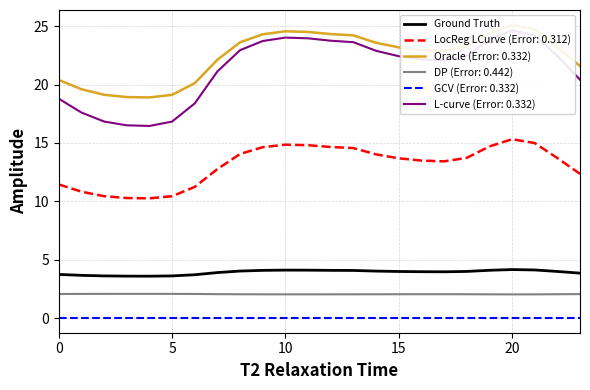

The LocReg LCurve (Error: 0.312) series shows 11.4 at 0. True or false?

True